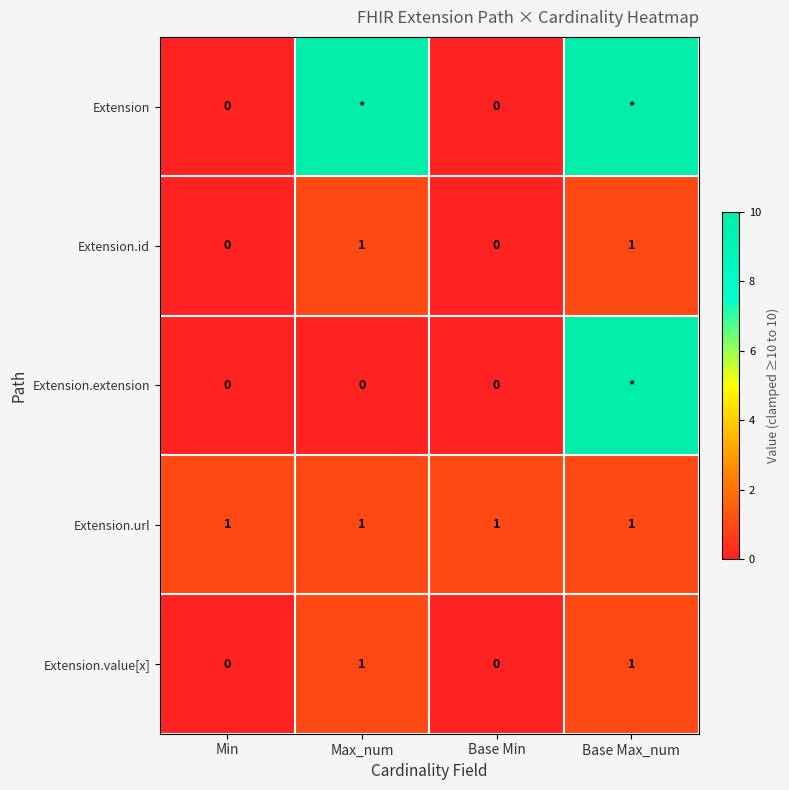

True or false: Extension.id has a value of 0 at Base Min.

True